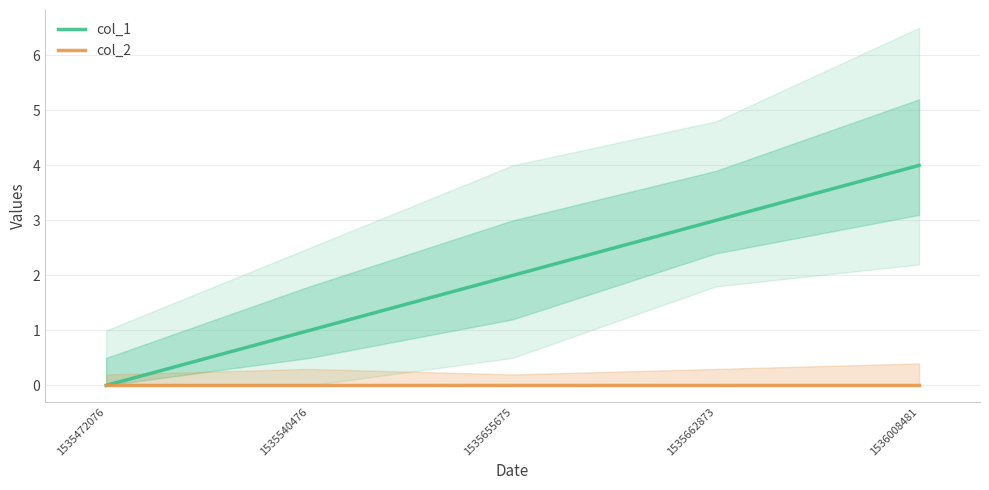

What is the difference between the col_1 values at 1535655675 and 1535540476?

1